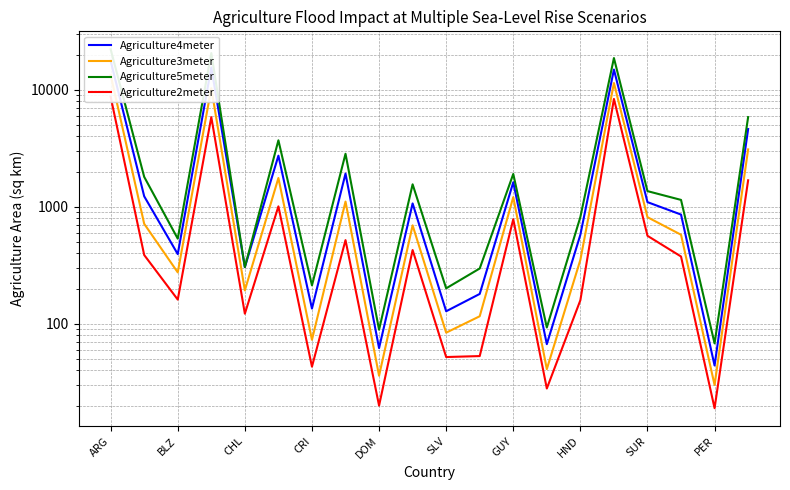

How many values in the Agriculture2meter series exceed 387?

9